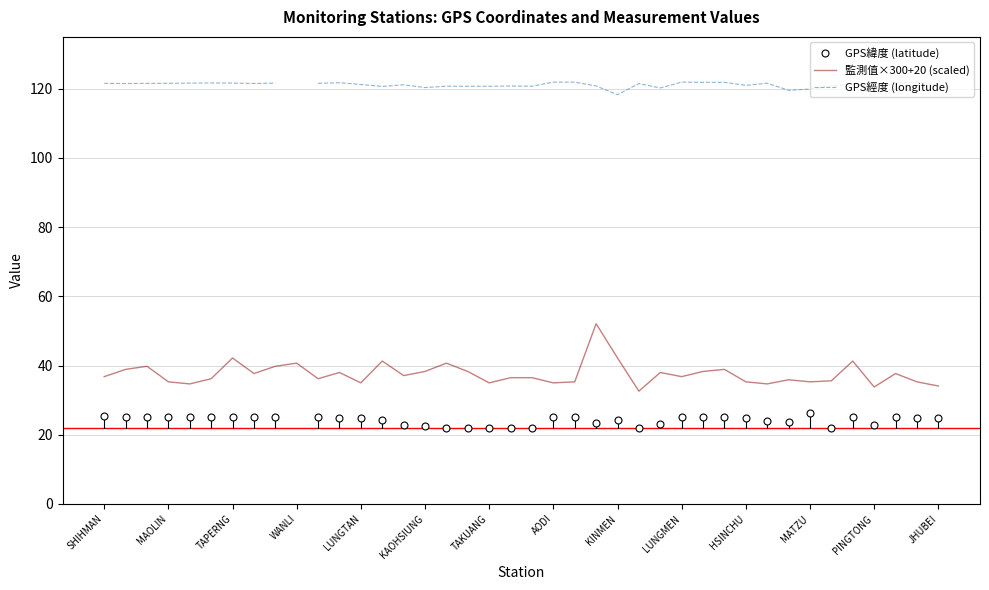

What are all the series names shown in the legend?

GPS緯度 (latitude), 監測值×300+20 (scaled), GPS經度 (longitude)